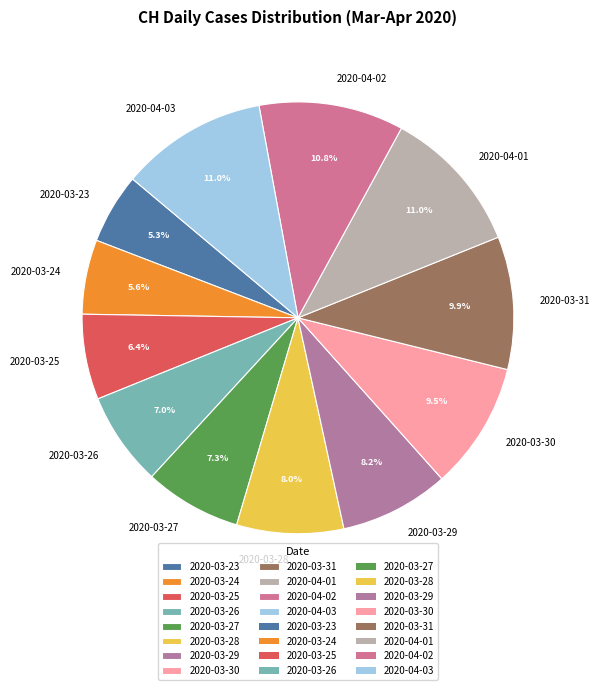

What percentage is NOT represented by 2020-03-25?

93.6%